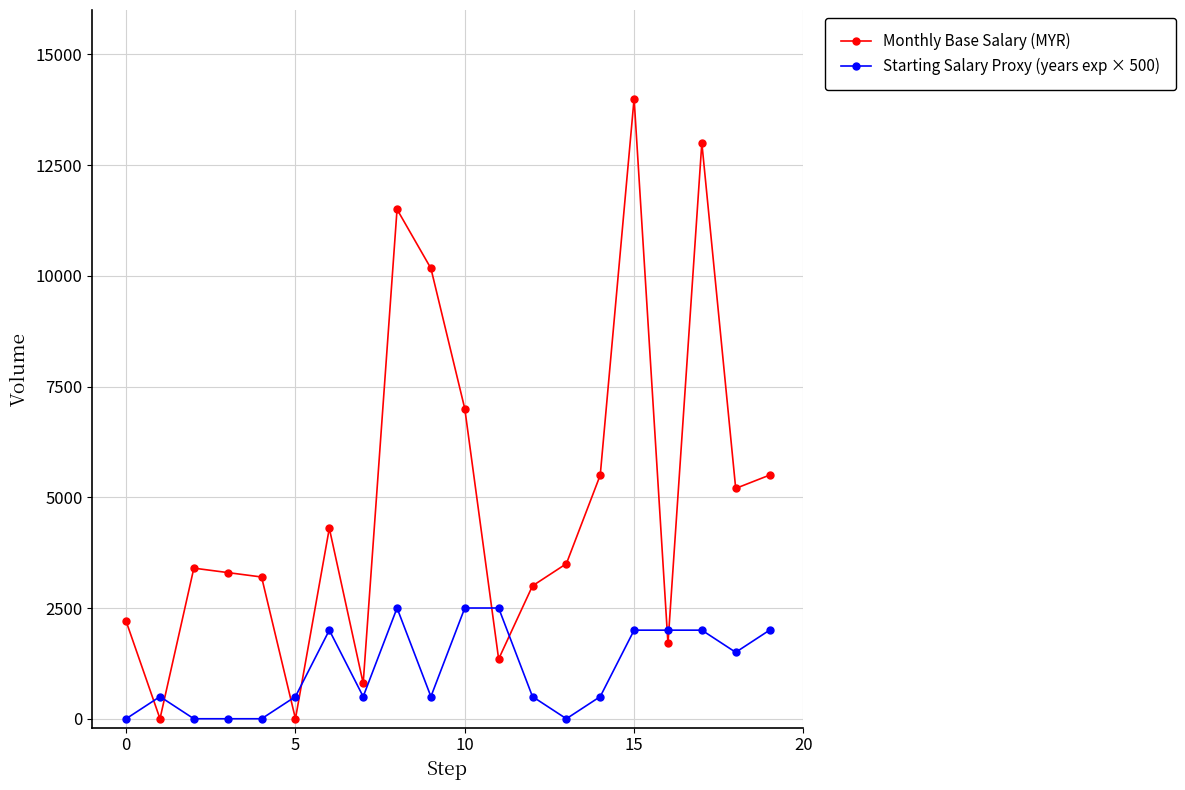

After their last crossing, which series has the higher values: Starting Salary Proxy (years exp × 500) or Monthly Base Salary (MYR)?

Monthly Base Salary (MYR)